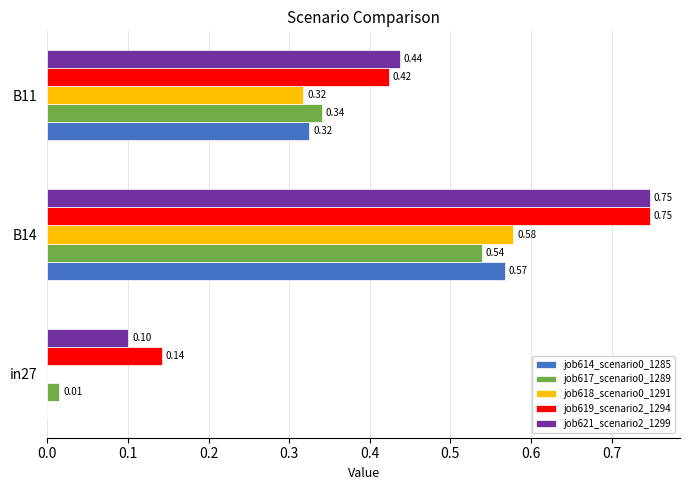

What is the total value across all series at B14?

3.2